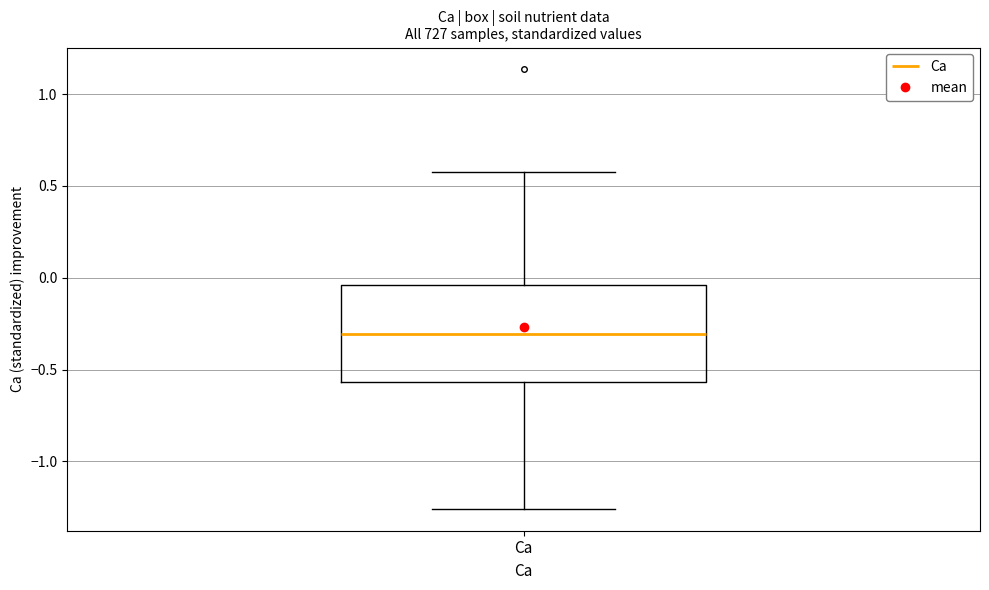

Read this box plot against the y-axis: the position of the median line, the range covered by the box, and the ends of both whiskers. The values are not printed on the chart, so give them approximately, as read against the axis.

median -0.30, box -0.55 to -0.05, whiskers -1.25 to 0.55